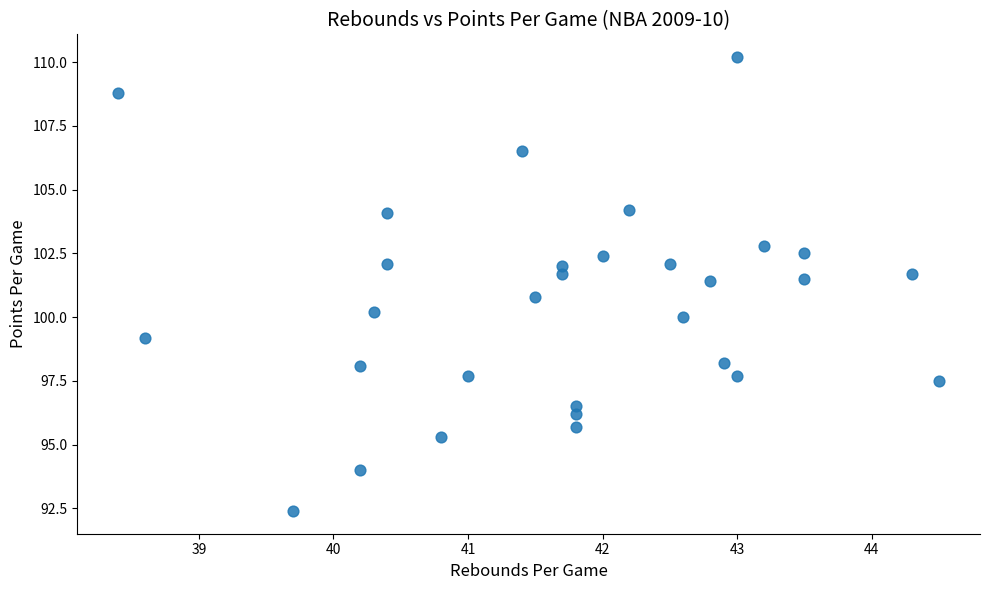

What is the range of Y values (max minus min)?

17.8